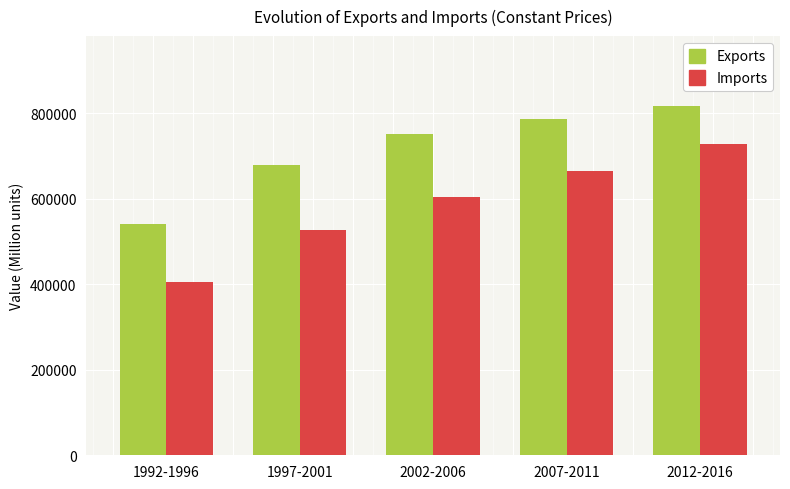

Rank the series by their maximum value, from lowest to highest.

Imports, Exports